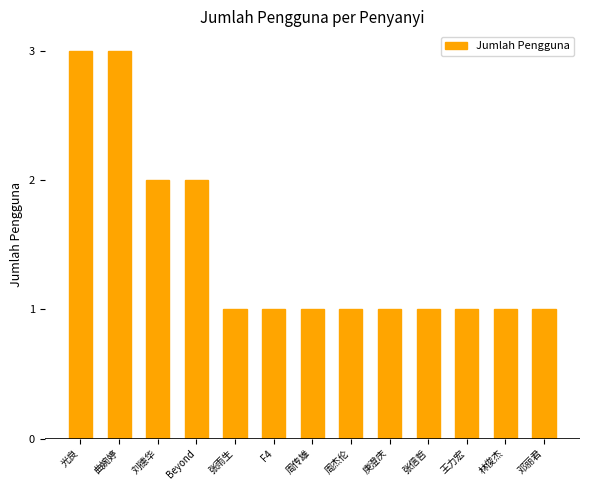

What is the label of the 8th bar from the left?

周杰伦